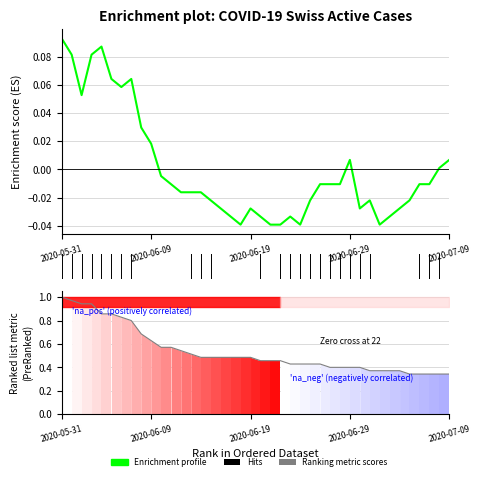

What is the greatest value displayed?

1.0